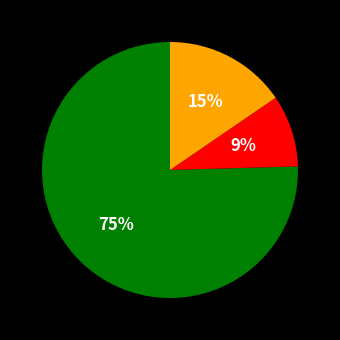

Is there any slice that represents more than half of the pie?

Yes